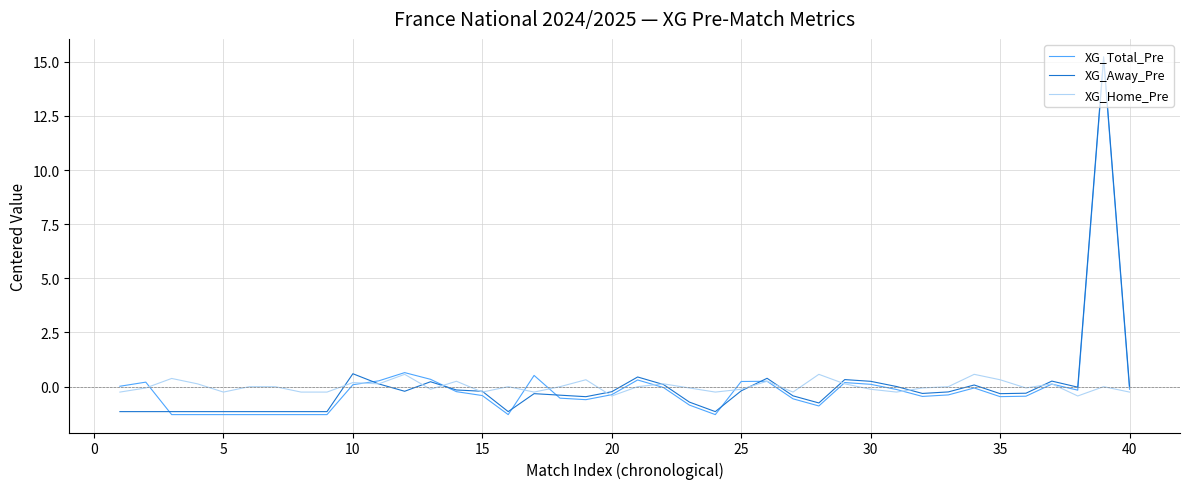

What is the minimum value for XG_Home_Pre?

-0.4